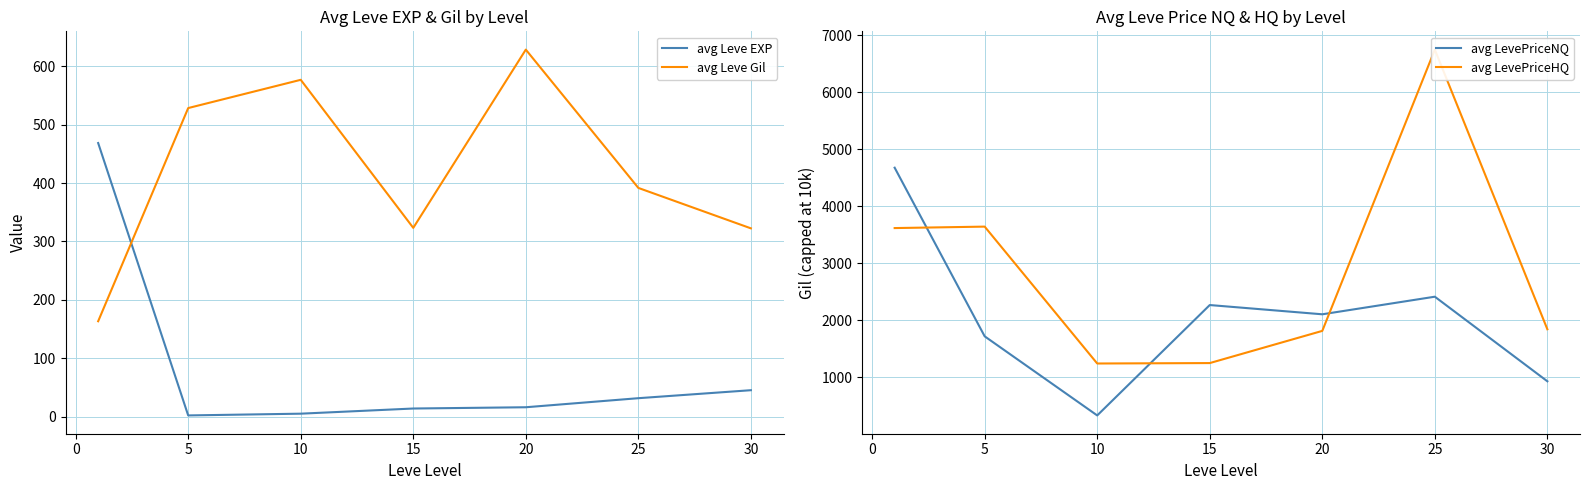

The avg Leve EXP series shows 16.3 at 20. True or false?

True